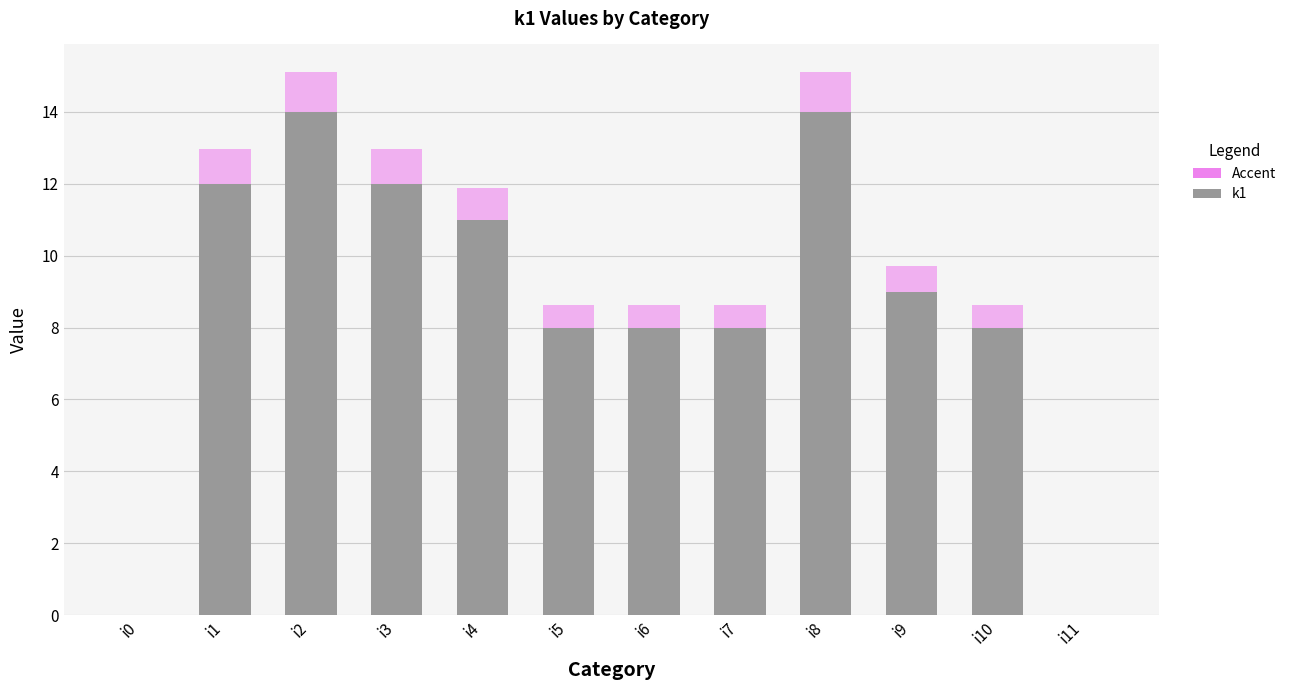

What is the change in value from i9 to i10?

-1